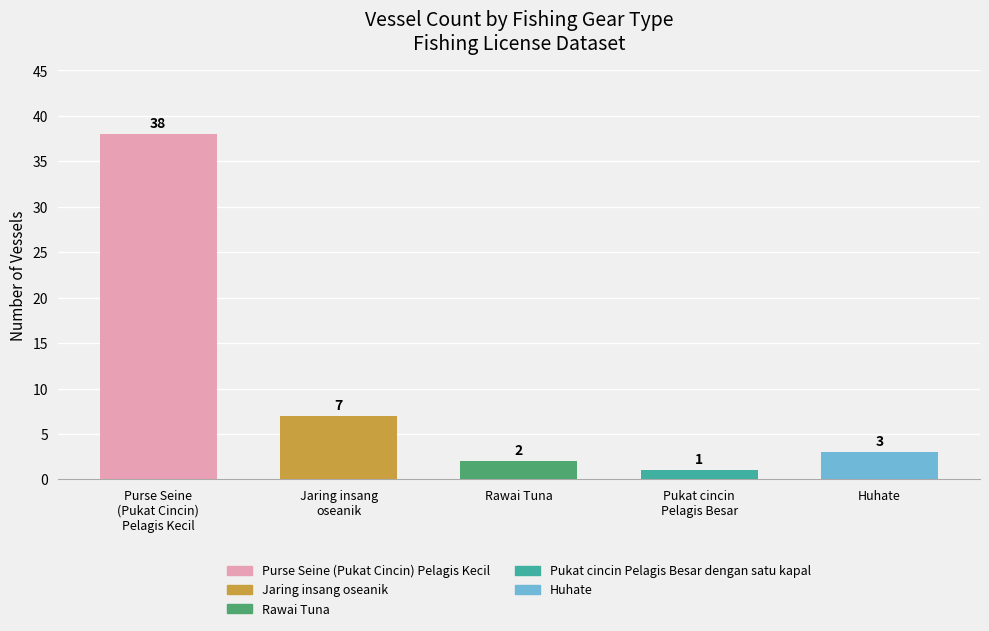

At which label does the data first exceed 3?

Purse Seine (Pukat Cincin) Pelagis Kecil